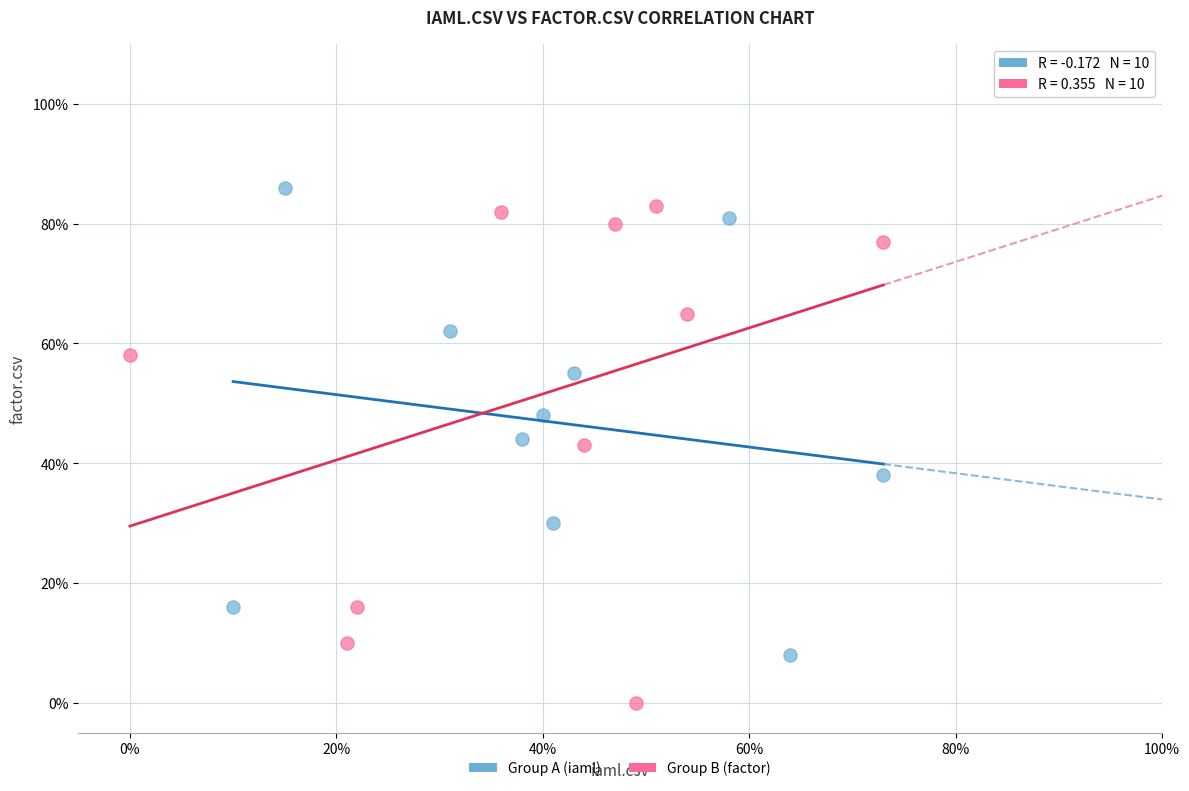

Which series has the widest spread of Y values?

Group B (factor)